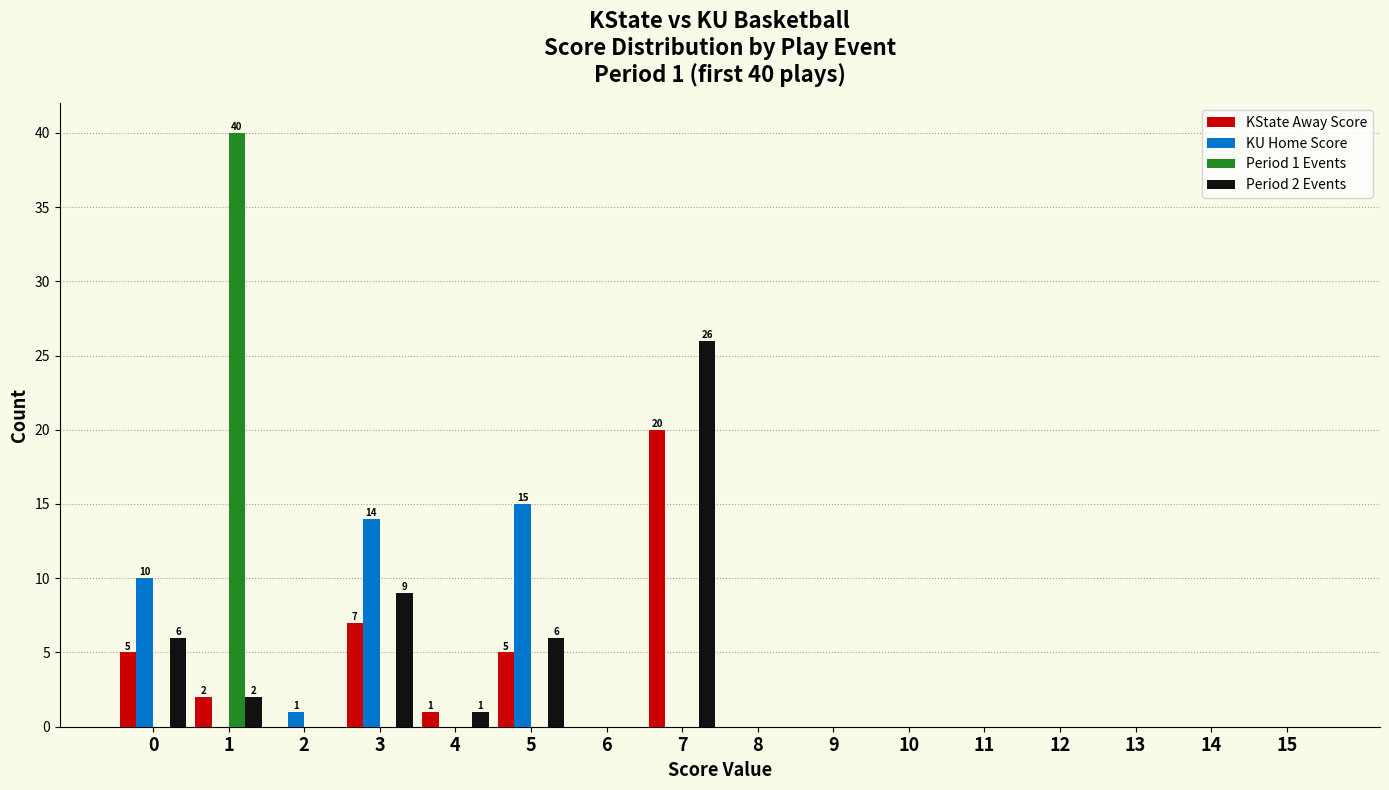

Is it true that Period 2 Events equals 0 at 14?

True